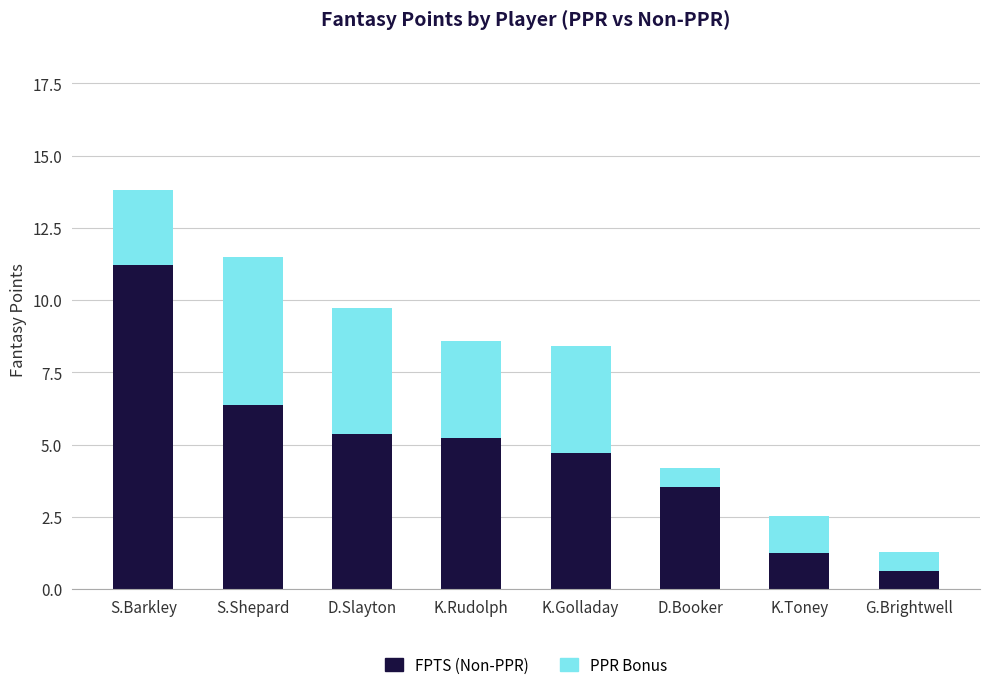

What is the average value of the FPTS (Non-PPR) series?

4.8